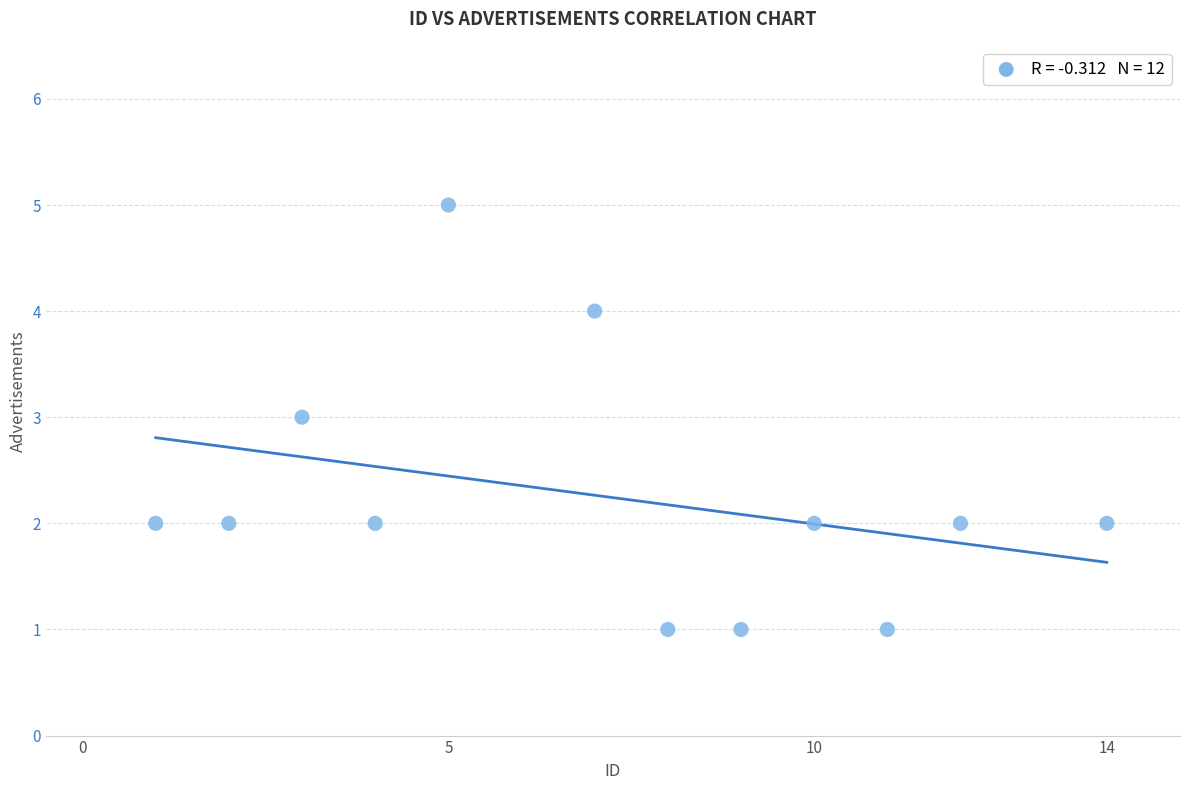

What is the range of X values (max minus min)?

13